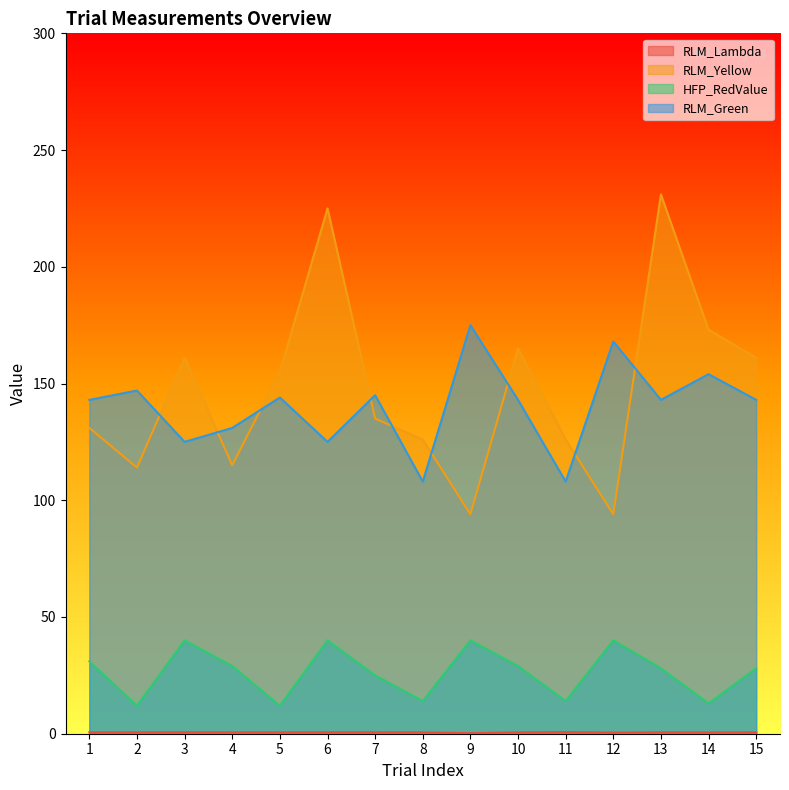

Is it true that HFP_RedValue equals 16.4 at 12?

False